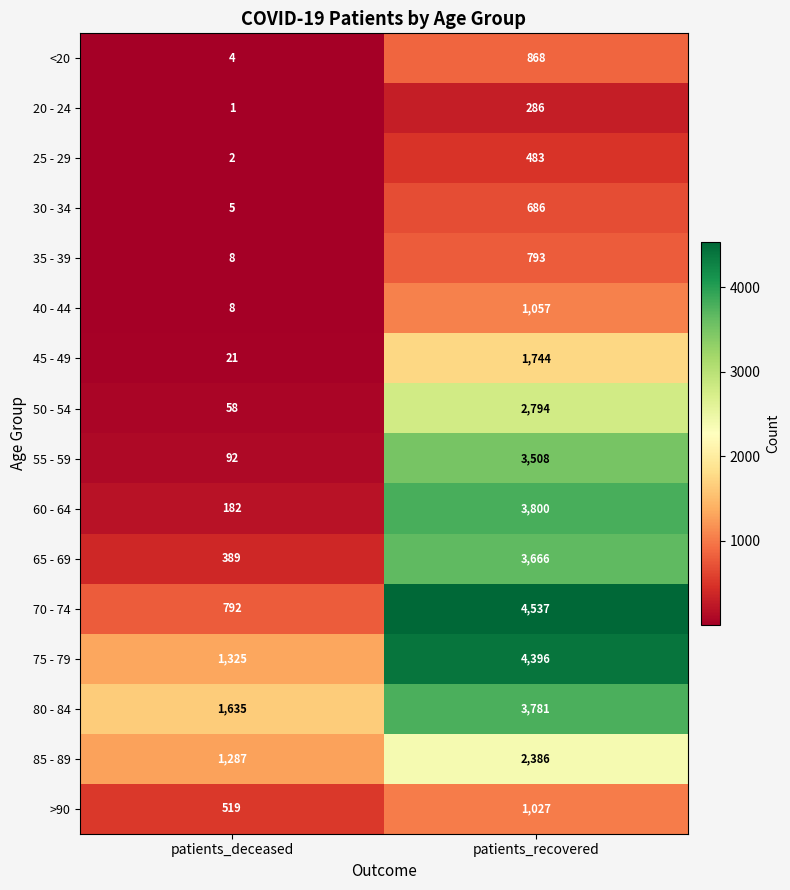

What is the maximum value shown in the chart?

4537